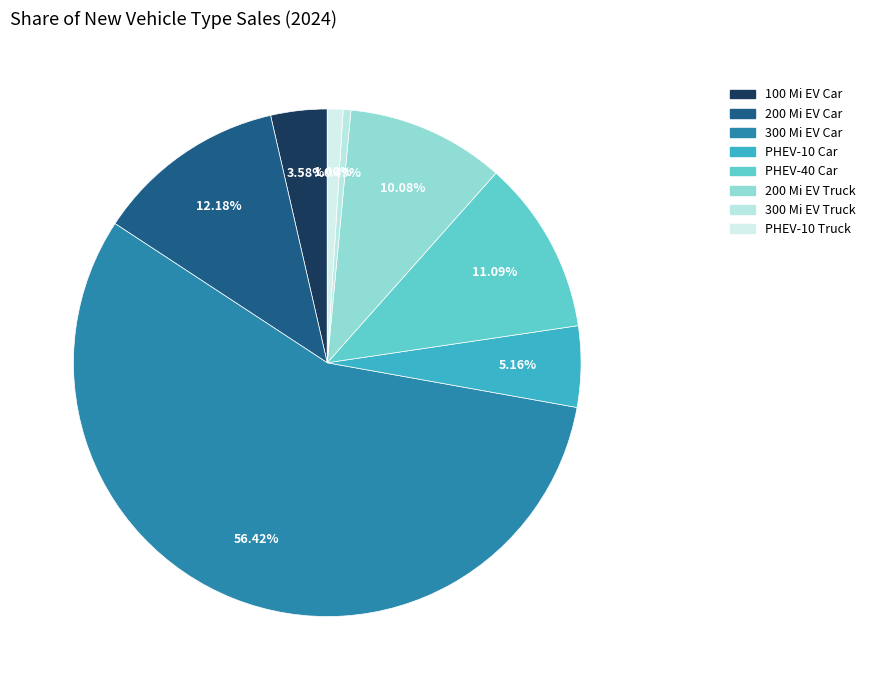

Rank the categories by value from lowest to highest.

300 Mile Electric Vehicle (Truck), Plug-in 10 Gasoline Hybrid (Truck), 100 Mile Electric Vehicle, Plug-in 10 Gasoline Hybrid (Car), 200 Mile Electric Vehicle (Truck), Plug-in 40 Gasoline Hybrid (Car), 200 Mile Electric Vehicle (Car), 300 Mile Electric Vehicle (Car)